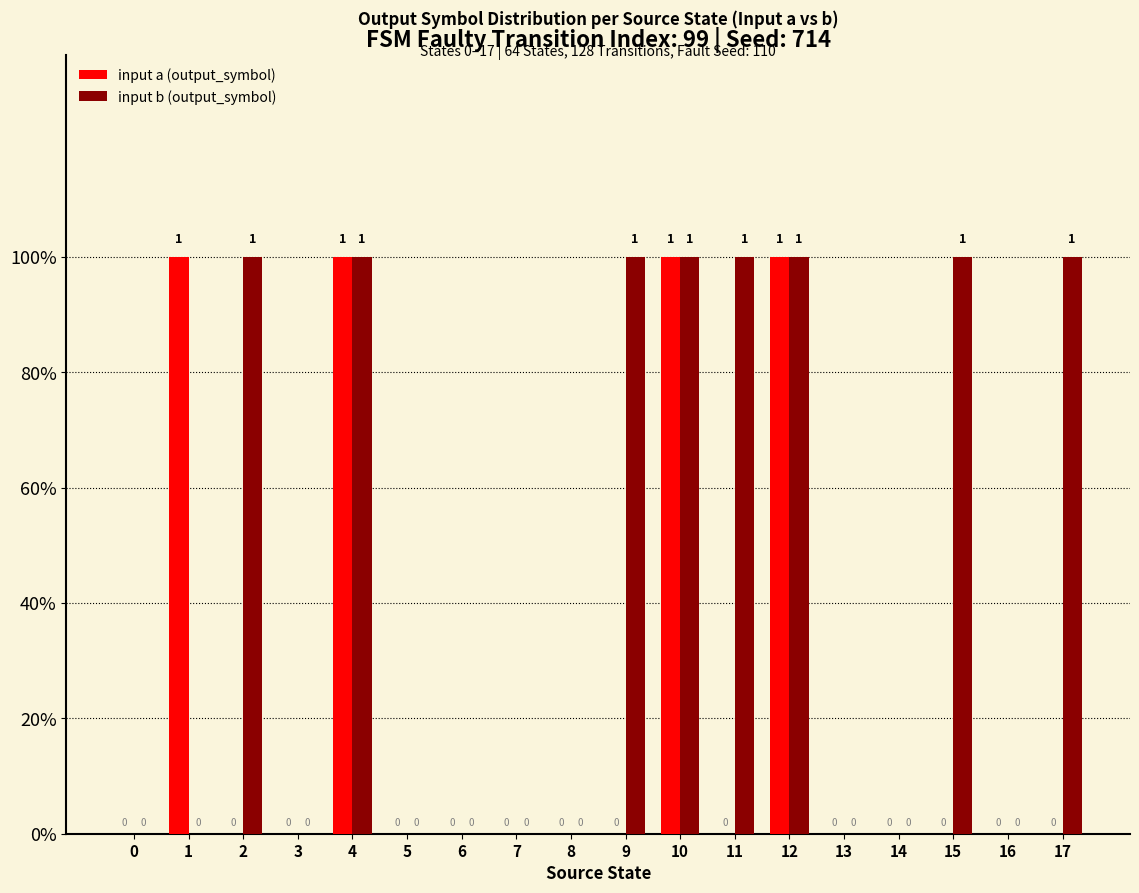

What are all the series names shown in the legend?

input a (output_symbol), input b (output_symbol)